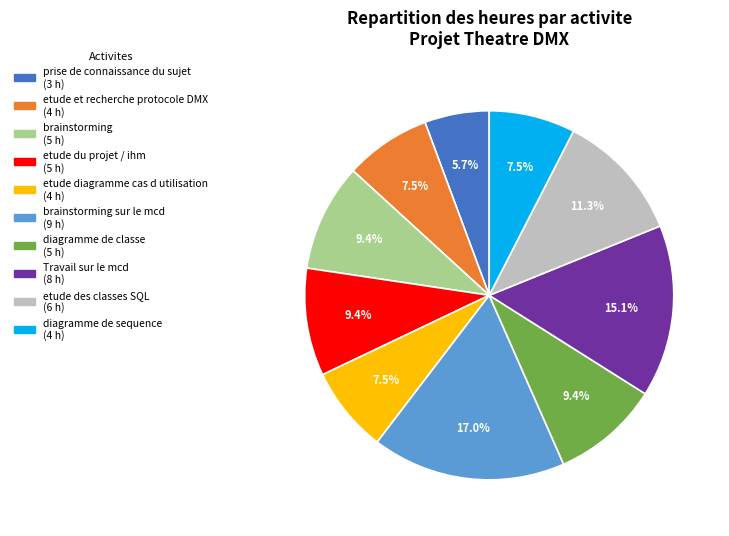

Is there a majority slice in this chart?

No